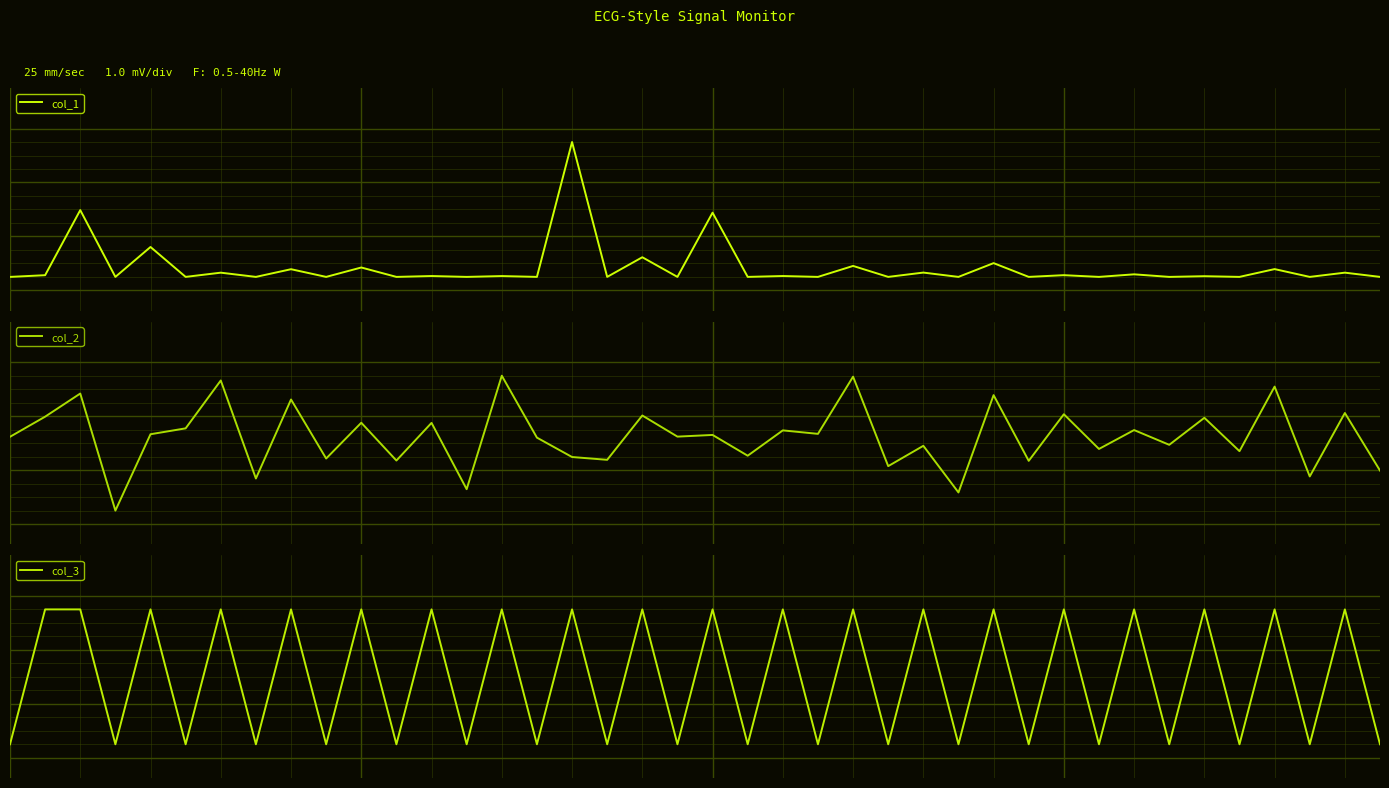

Reading left to right, transcribe all the data shown in this chart.

col_1: 0=-1.0	1=-1.0	2=-0.0	3=-1.0	4=-0.6	5=-1.0	6=-0.9	7=-1.0	8=-0.9	9=-1.0	10=-0.9	11=-1.0	12=-1.0	13=-1.0	14=-1.0	15=-1.0	16=1.0	17=-1.0	18=-0.7	19=-1.0	20=-0.0	21=-1.0	22=-1.0	23=-1.0	24=-0.8	25=-1.0	26=-0.9	27=-1.0	28=-0.8	29=-1.0	30=-1.0	31=-1.0	32=-1.0	33=-1.0	34=-1.0	35=-1.0	36=-0.9	37=-1.0	38=-0.9	39=-1.0
col_2: 0=0.1	1=0.4	2=0.7	3=-1.0	4=0.1	5=0.2	6=0.9	7=-0.5	8=0.6	9=-0.2	10=0.3	11=-0.3	12=0.3	13=-0.7	14=1.0	15=0.1	16=-0.2	17=-0.2	18=0.4	19=0.1	20=0.1	21=-0.2	22=0.2	23=0.1	24=1.0	25=-0.3	26=-0.0	27=-0.7	28=0.7	29=-0.3	30=0.4	31=-0.1	32=0.2	33=-0.0	34=0.4	35=-0.1	36=0.8	37=-0.5	38=0.4	39=-0.4
col_3: 0=-1.0	1=1.0	2=1.0	3=-1.0	4=1.0	5=-1.0	6=1.0	7=-1.0	8=1.0	9=-1.0	10=1.0	11=-1.0	12=1.0	13=-1.0	14=1.0	15=-1.0	16=1.0	17=-1.0	18=1.0	19=-1.0	20=1.0	21=-1.0	22=1.0	23=-1.0	24=1.0	25=-1.0	26=1.0	27=-1.0	28=1.0	29=-1.0	30=1.0	31=-1.0	32=1.0	33=-1.0	34=1.0	35=-1.0	36=1.0	37=-1.0	38=1.0	39=-1.0